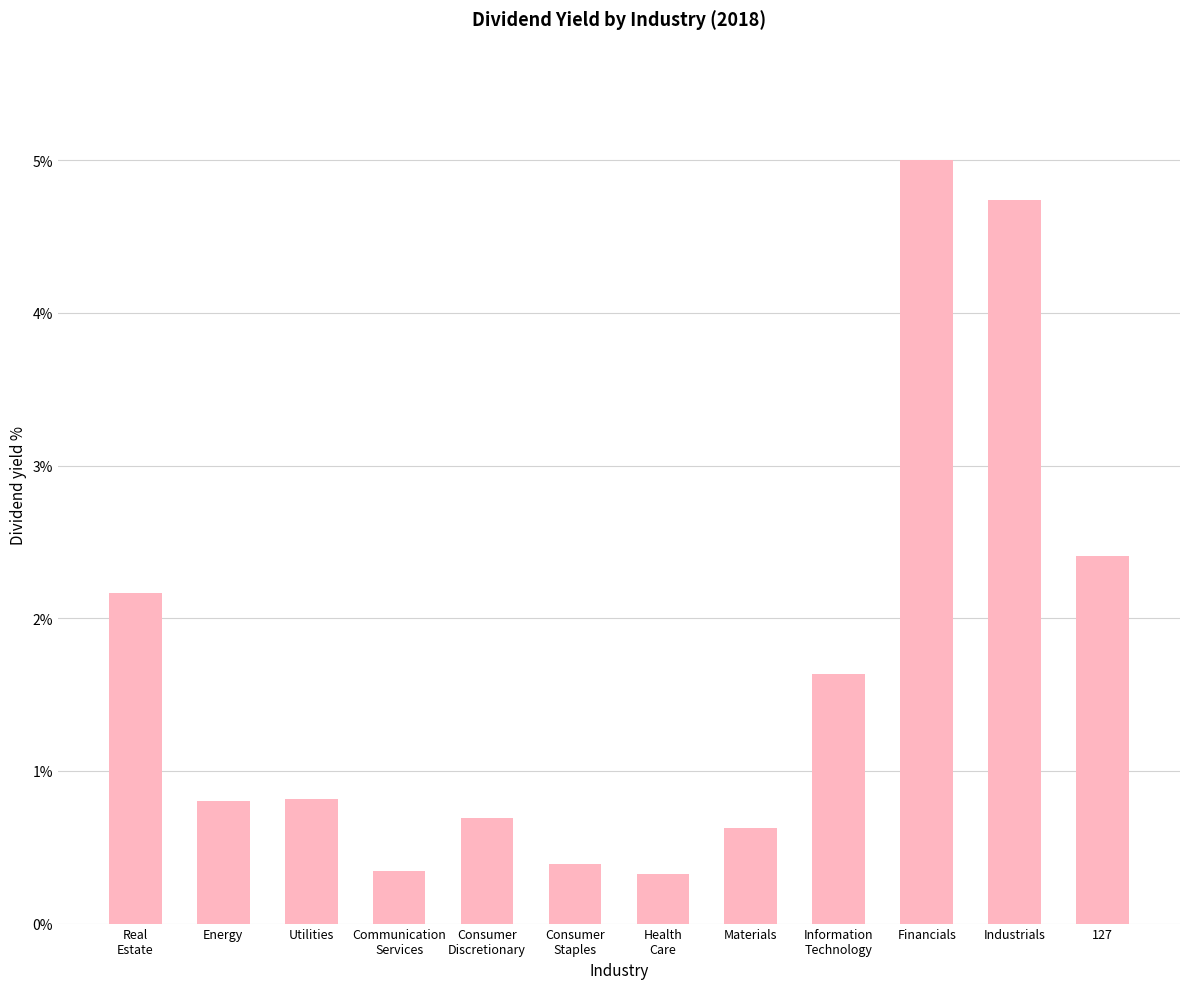

Is it true that the value at Information
Technology is 27972.4?

False